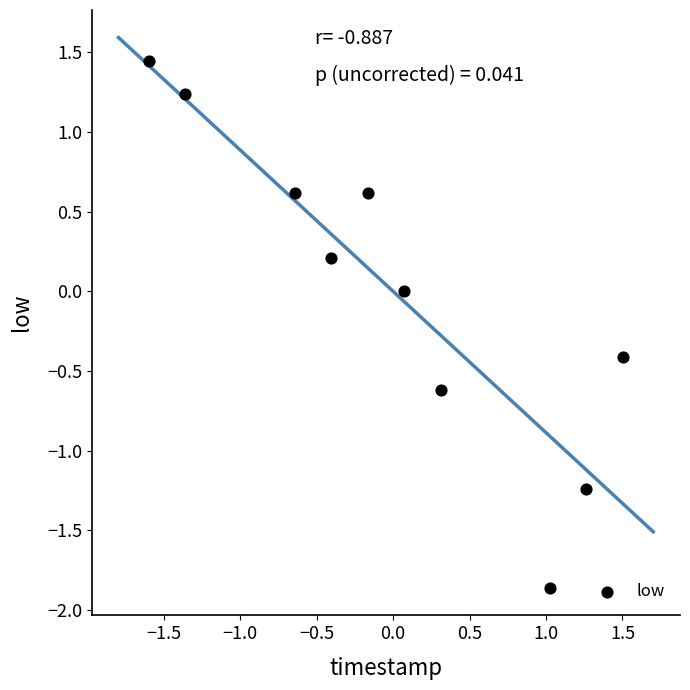

What is the range of Y values (max minus min)?

3.3